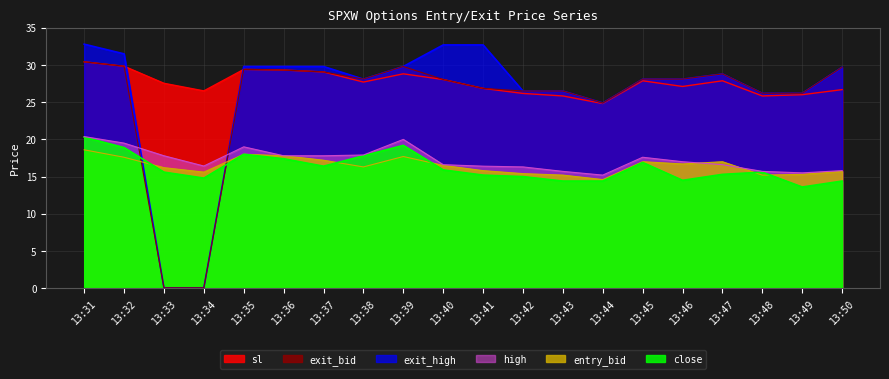

What is the difference between the highest and lowest values at 13:31?

14.2